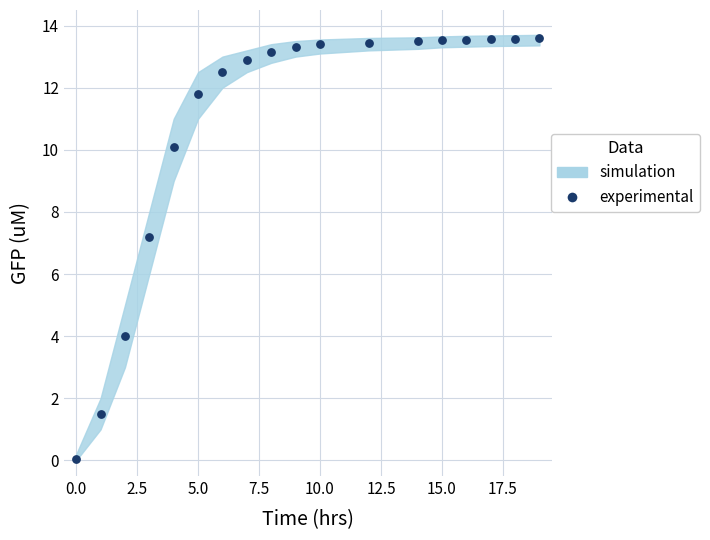

What Y value in the scatter plot is closest to 6?

7.2